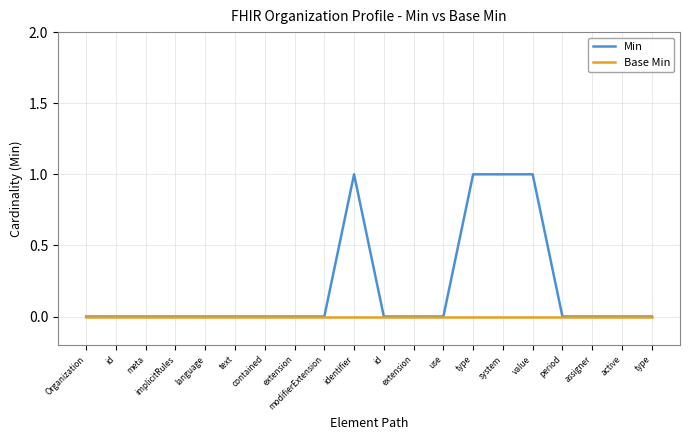

What is the sum of all Min values?

4